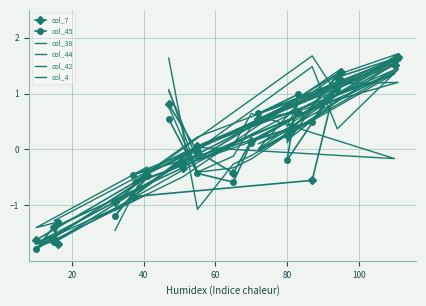

Which series has the largest range (max minus min)?

col_44